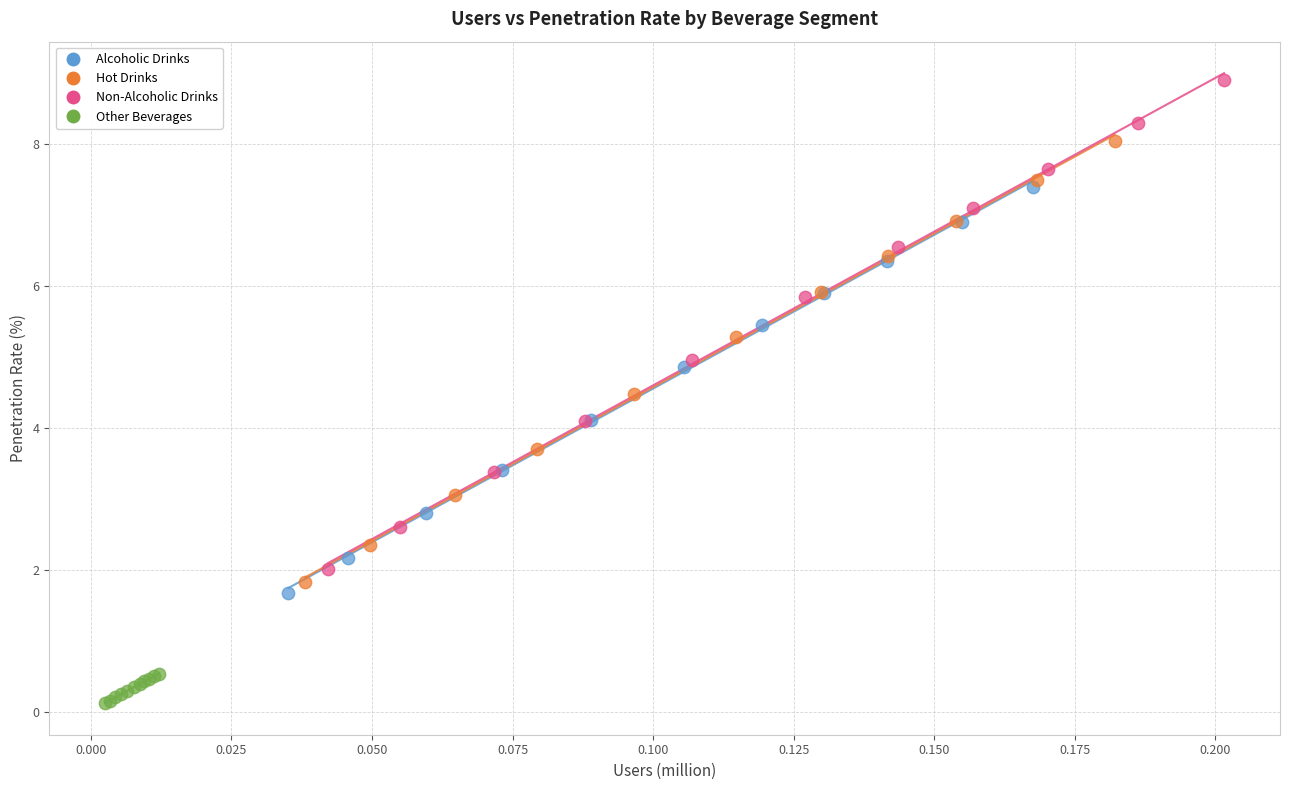

Which series contains the highest Y value?

Non-Alcoholic Drinks